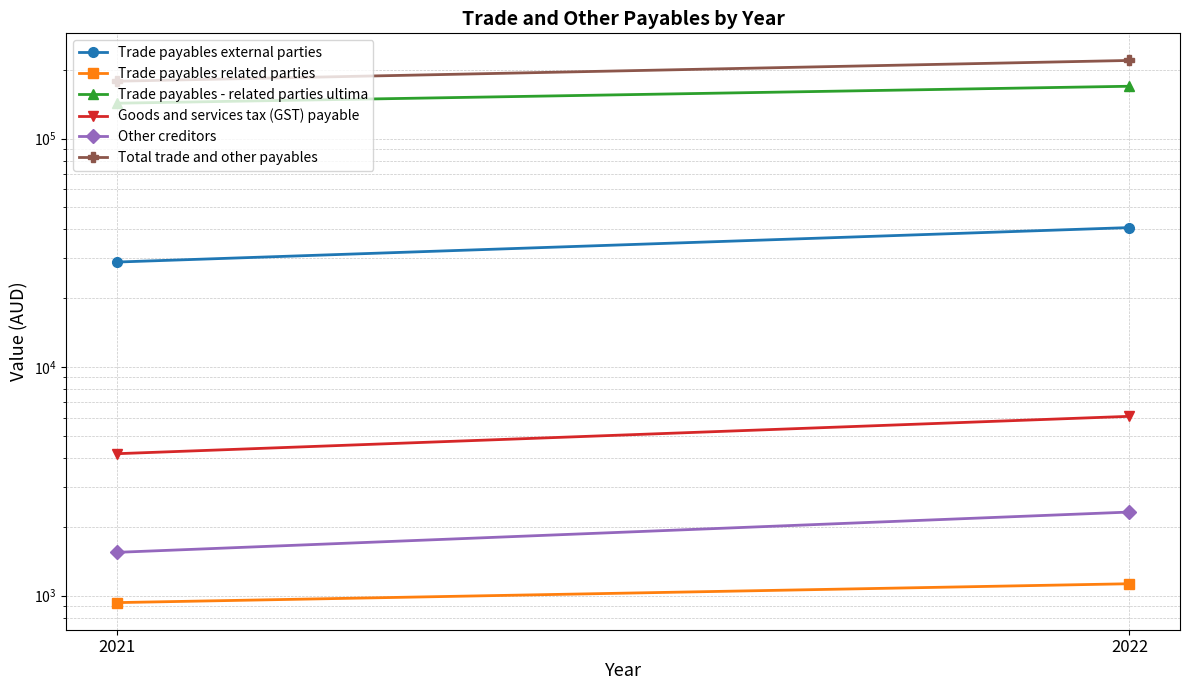

Which category has the highest value in the Trade payables - related parties ultima series?

2022